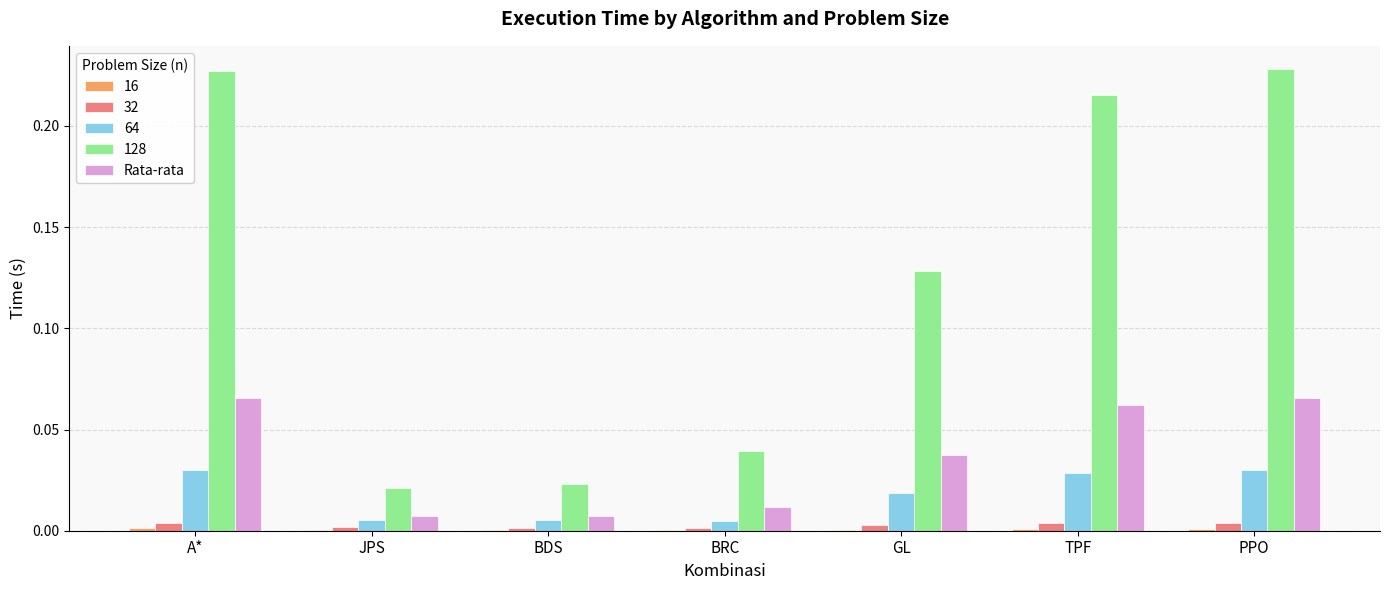

How many series are shown in this chart?

5